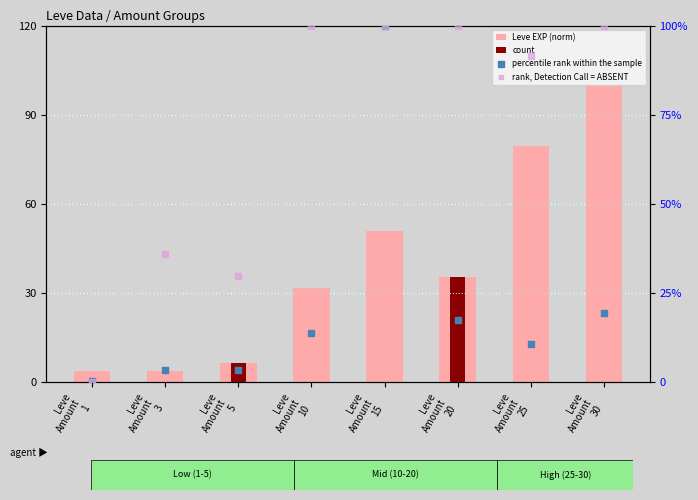

At which category is the sum across all series the highest?

Leve
Amount
15